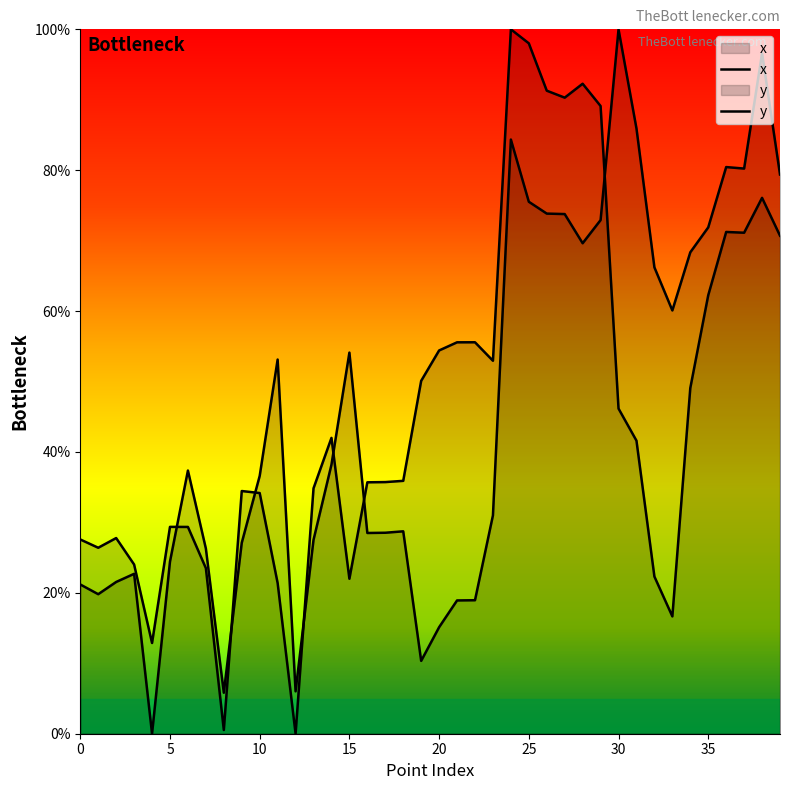

The value of y at 3 is 36.7. True or false?

False